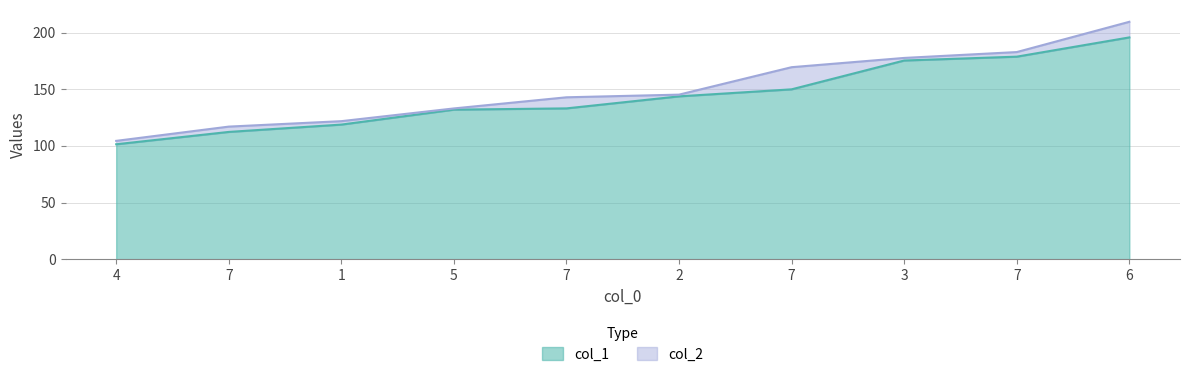

At which label is col_1 closest to 148?

7